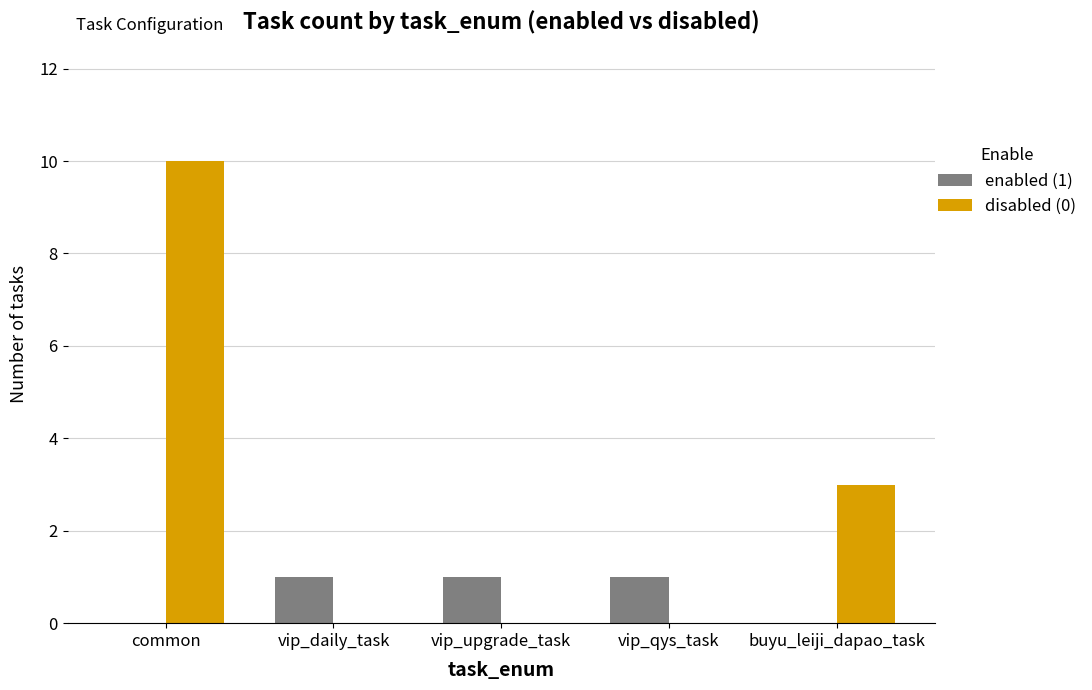

Between common and vip_qys_task, which series saw the biggest shift?

disabled (0)